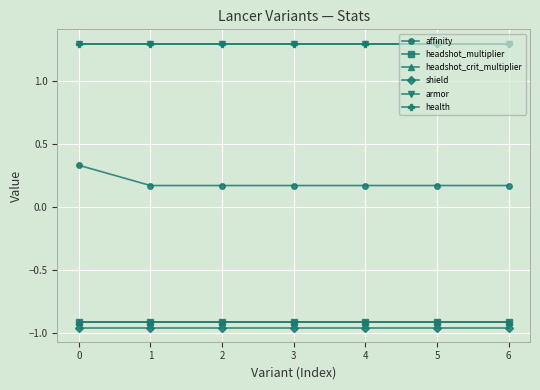

What is the approximate value of shield at 4?

-1.0